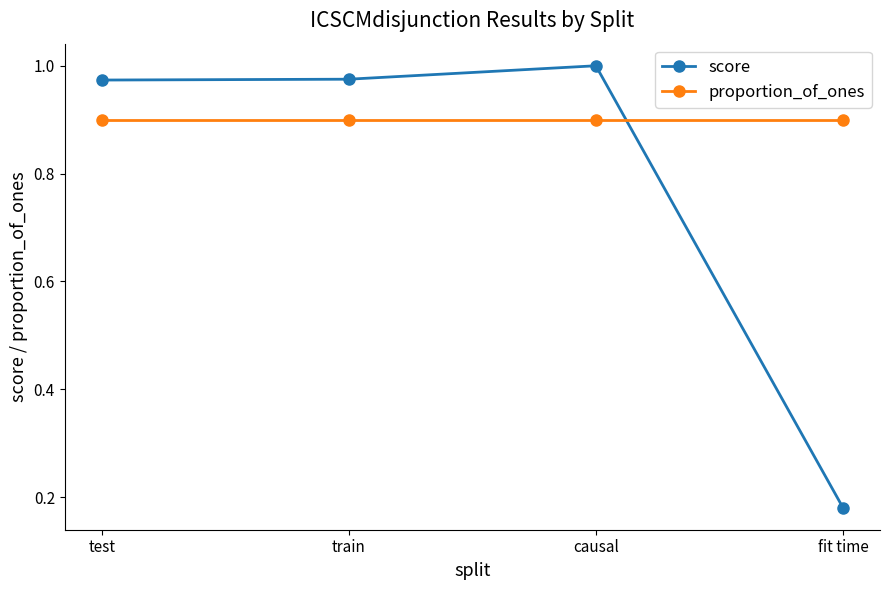

What is the label of the 4th point from the right?

test